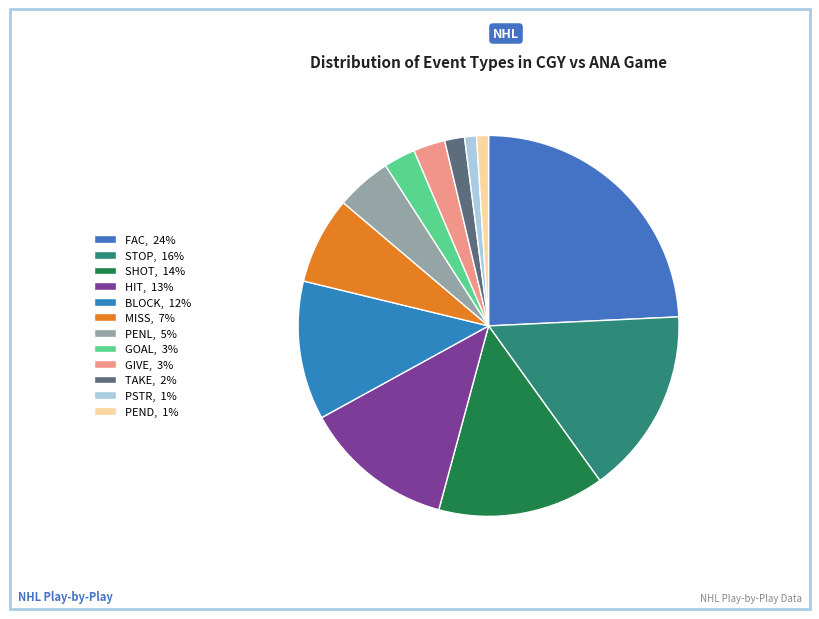

Which has a higher value, PSTR or GOAL?

GOAL